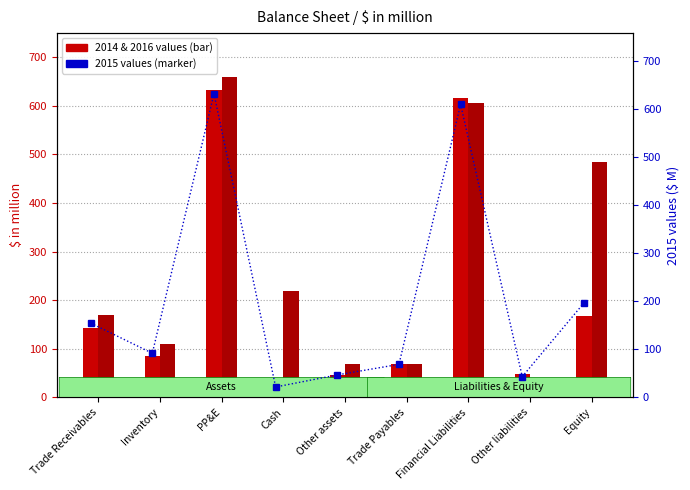

At how many categories does at least one series exceed 576?

2